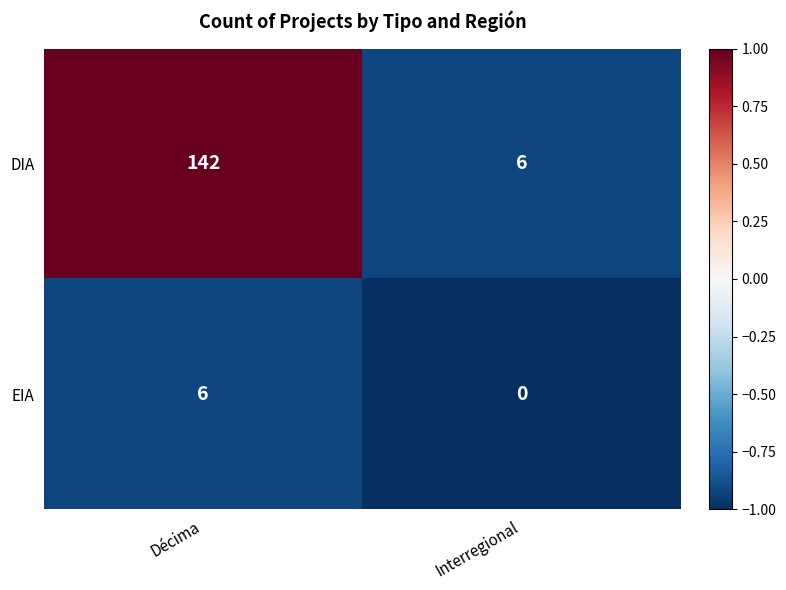

What is the sum of the DIA values at Interregional and Décima?

148